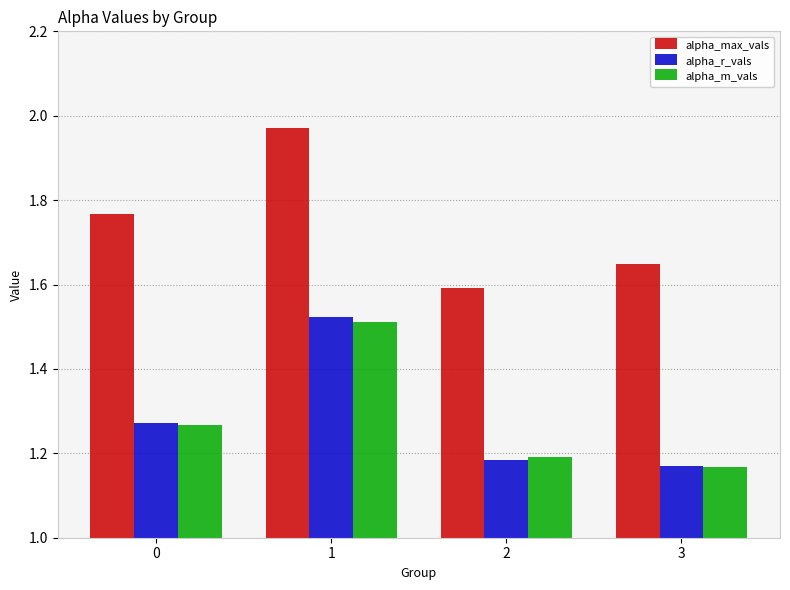

How many bars are there in each group?

3